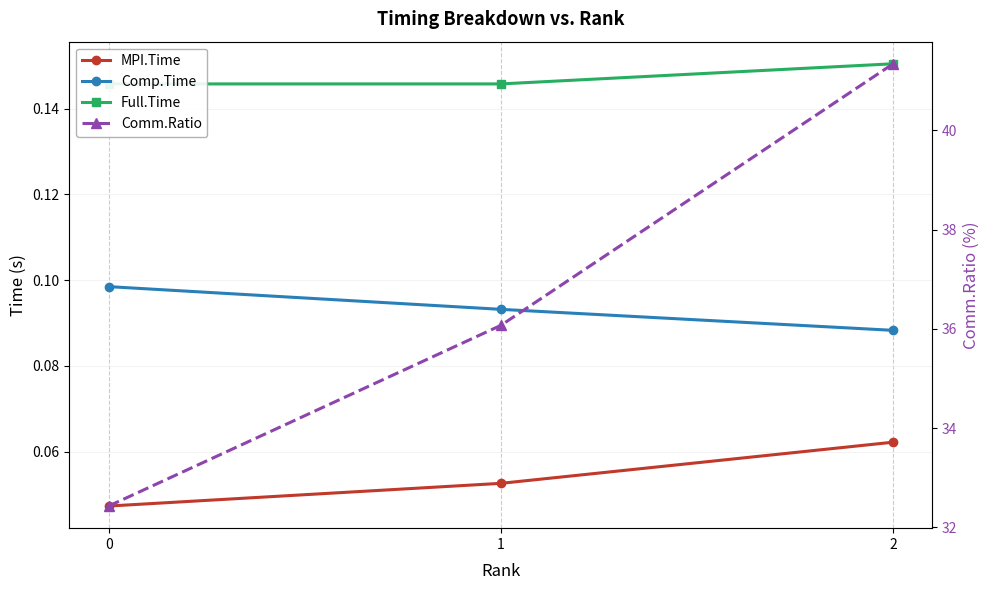

What is the difference between the highest and lowest values at 0?

32.4